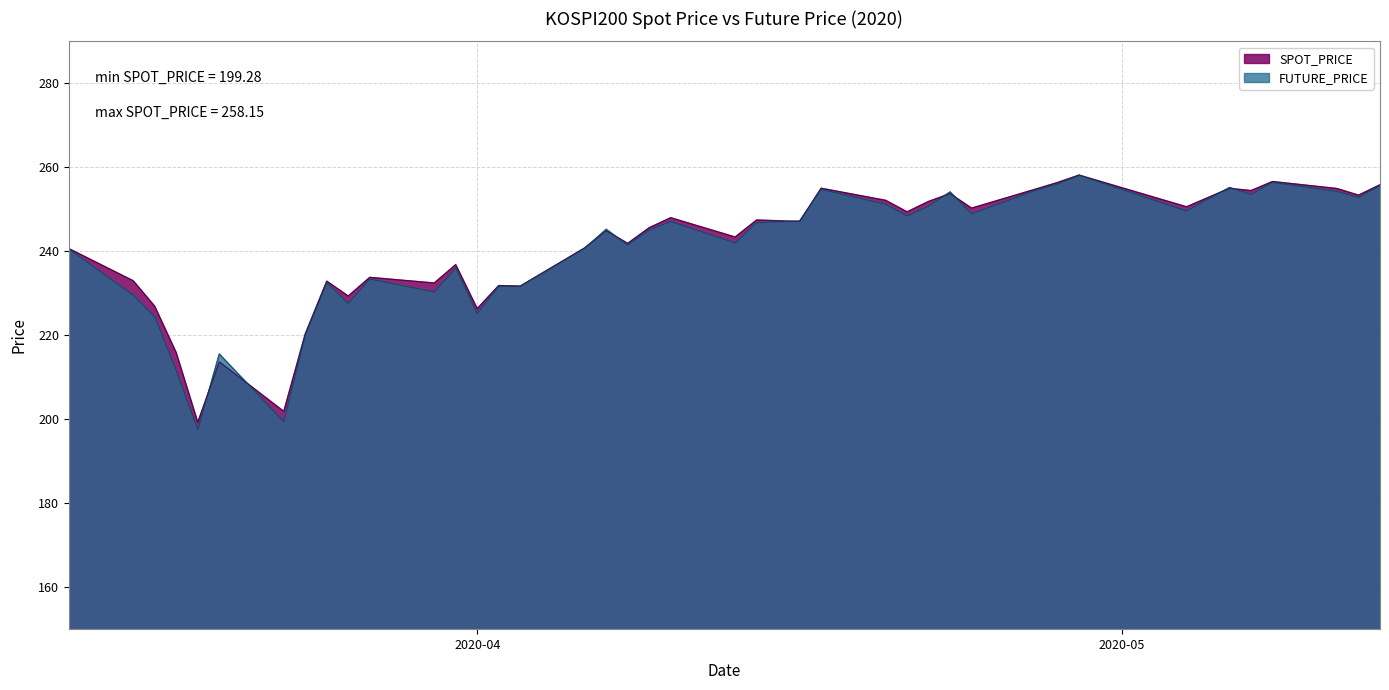

Rank the series by their average value, from highest to lowest.

SPOT_PRICE, FUTURE_PRICE